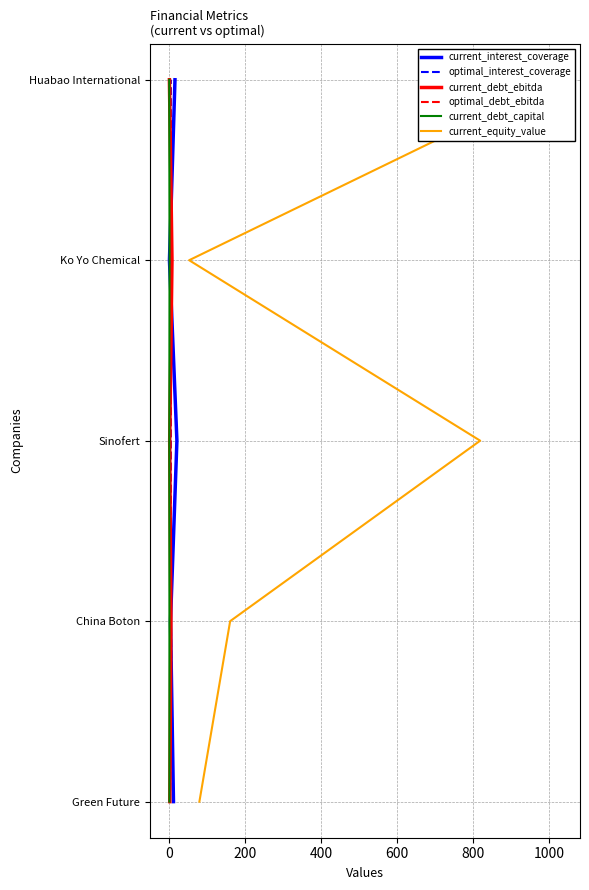

True or false: current_equity_value and optimal_debt_ebitda intersect in this chart.

False